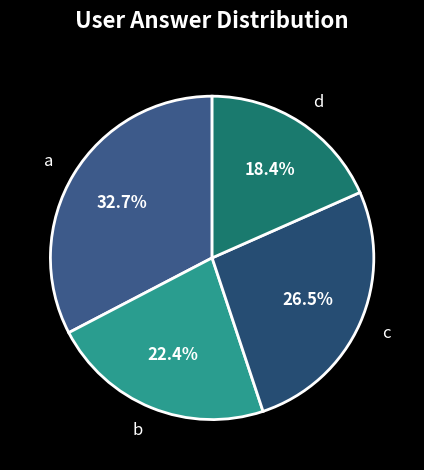

To the nearest percent, what is the average slice percentage?

25%